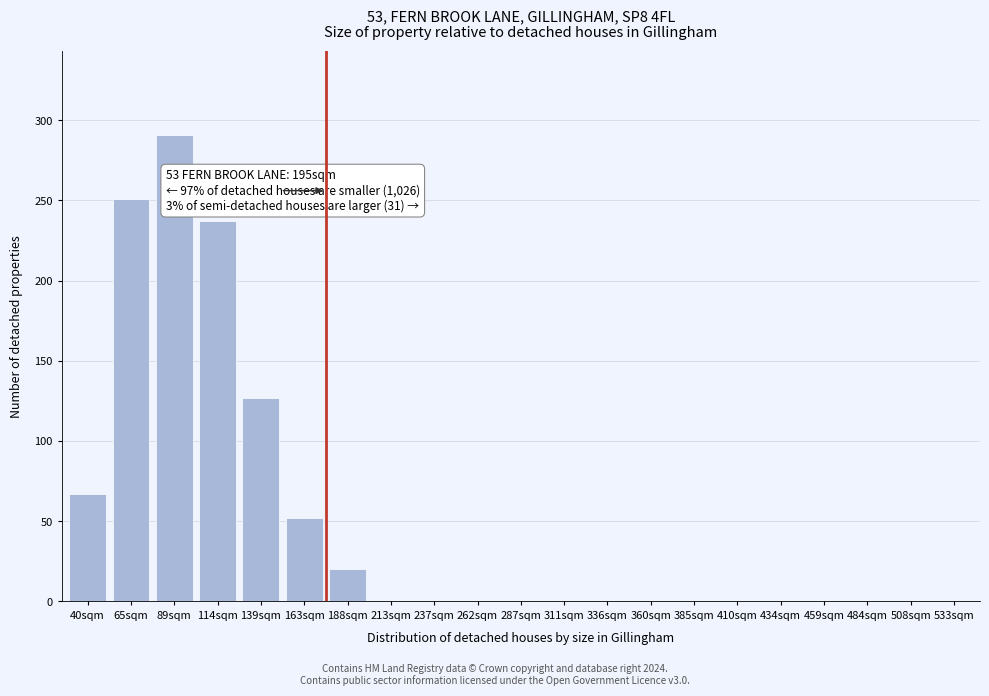

Reading right to left, extract all data points from this chart.

533sqm=0	508sqm=0	484sqm=0	459sqm=0	434sqm=0	410sqm=0	385sqm=0	360sqm=0	336sqm=0	311sqm=0	287sqm=0	262sqm=0	237sqm=0	213sqm=0	188sqm=20	163sqm=52	139sqm=127	114sqm=237	89sqm=291	65sqm=251	40sqm=67